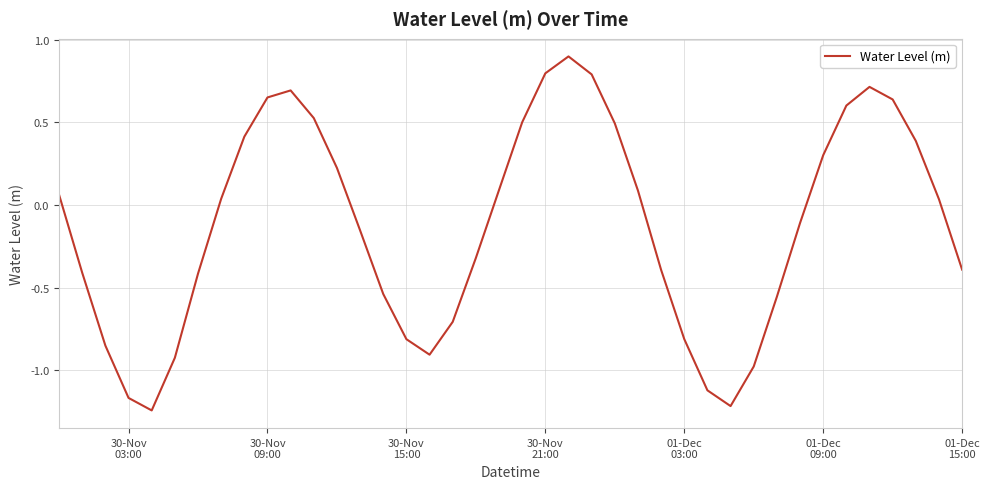

What is the greatest value displayed?

0.9